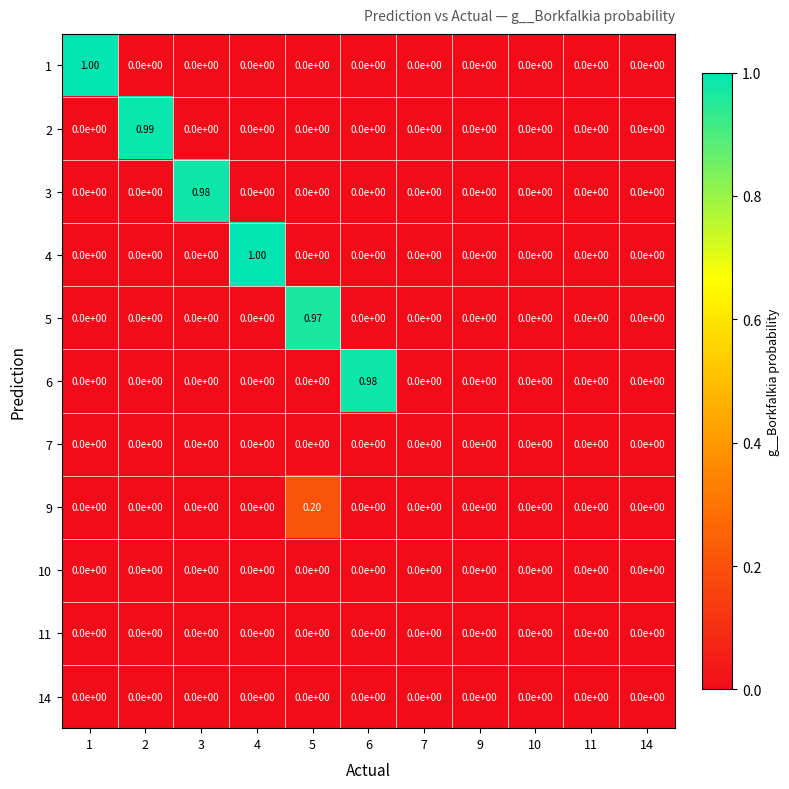

Reading left to right, extract all data points from this chart.

1: 1=1.0	2=0.0	3=0.0	4=0.0	5=0.0	6=0.0	7=0.0	9=0.0	10=0.0	11=0.0	14=0.0
2: 1=0.0	2=1.0	3=0.0	4=0.0	5=0.0	6=0.0	7=0.0	9=0.0	10=0.0	11=0.0	14=0.0
3: 1=0.0	2=0.0	3=1.0	4=0.0	5=0.0	6=0.0	7=0.0	9=0.0	10=0.0	11=0.0	14=0.0
4: 1=0.0	2=0.0	3=0.0	4=1.0	5=0.0	6=0.0	7=0.0	9=0.0	10=0.0	11=0.0	14=0.0
5: 1=0.0	2=0.0	3=0.0	4=0.0	5=1.0	6=0.0	7=0.0	9=0.0	10=0.0	11=0.0	14=0.0
6: 1=0.0	2=0.0	3=0.0	4=0.0	5=0.0	6=1.0	7=0.0	9=0.0	10=0.0	11=0.0	14=0.0
7: 1=0.0	2=0.0	3=0.0	4=0.0	5=0.0	6=0.0	7=0.0	9=0.0	10=0.0	11=0.0	14=0.0
9: 1=0.0	2=0.0	3=0.0	4=0.0	5=0.2	6=0.0	7=0.0	9=0.0	10=0.0	11=0.0	14=0.0
10: 1=0.0	2=0.0	3=0.0	4=0.0	5=0.0	6=0.0	7=0.0	9=0.0	10=0.0	11=0.0	14=0.0
11: 1=0.0	2=0.0	3=0.0	4=0.0	5=0.0	6=0.0	7=0.0	9=0.0	10=0.0	11=0.0	14=0.0
14: 1=0.0	2=0.0	3=0.0	4=0.0	5=0.0	6=0.0	7=0.0	9=0.0	10=0.0	11=0.0	14=0.0